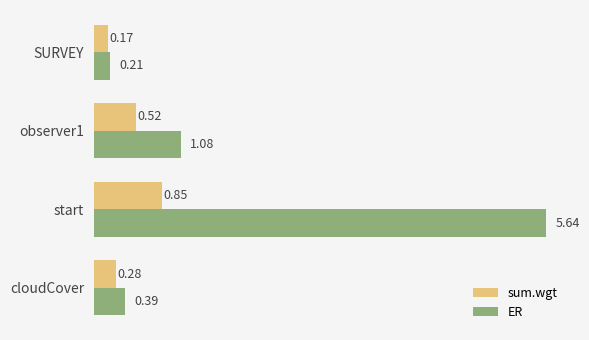

At which category does the chart reach its peak across all series?

start